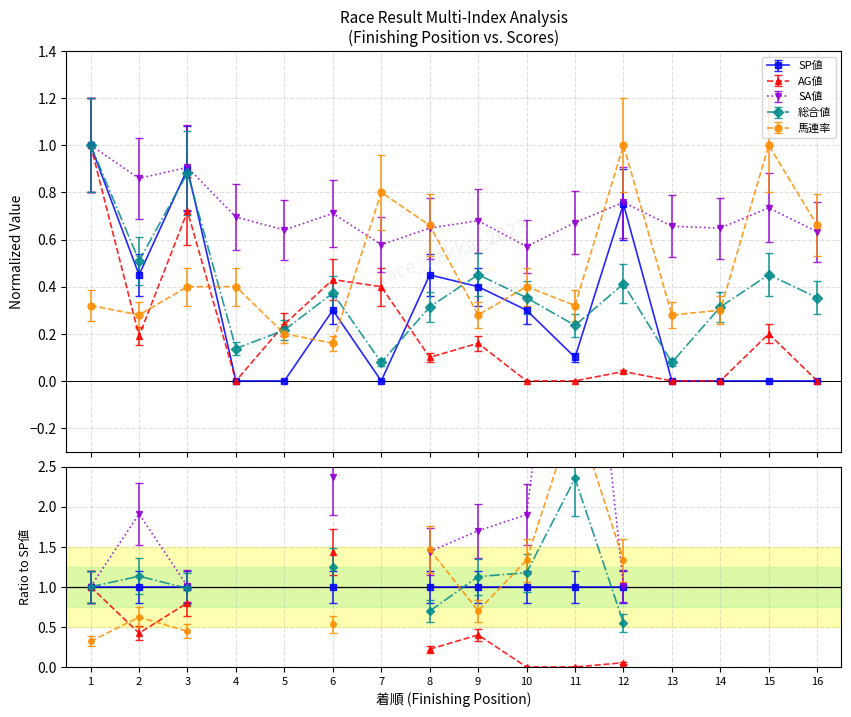

What is the average value of the 総合値 series?

0.5